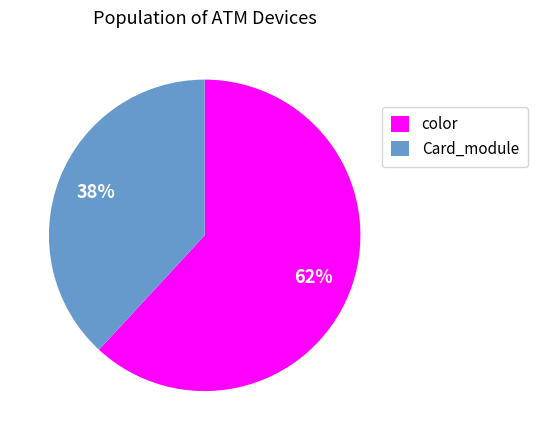

Is there any slice that represents more than half of the pie?

Yes